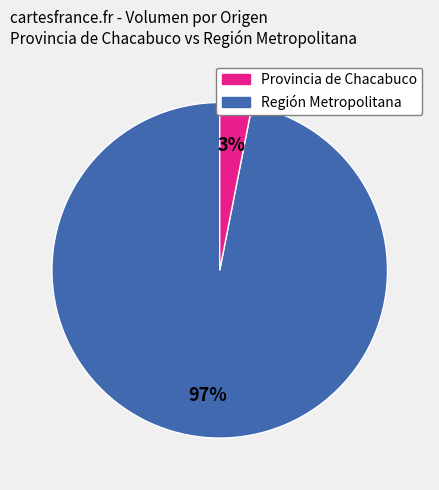

Is there a majority slice in this chart?

Yes